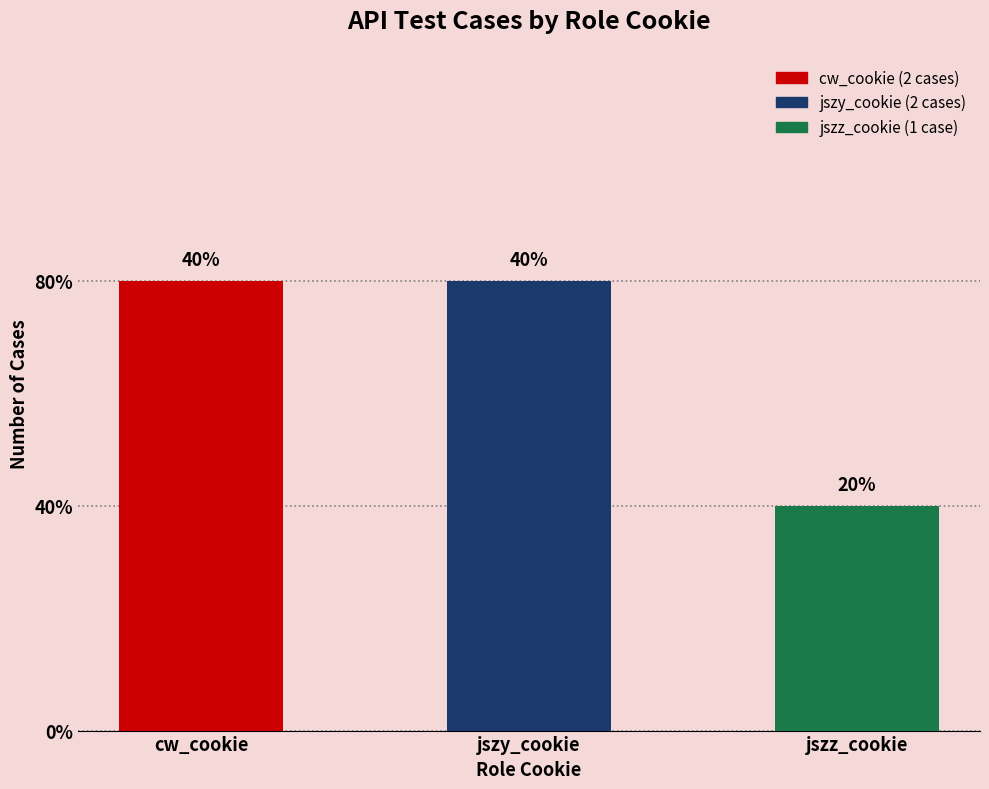

Does the chart contain any negative values?

No